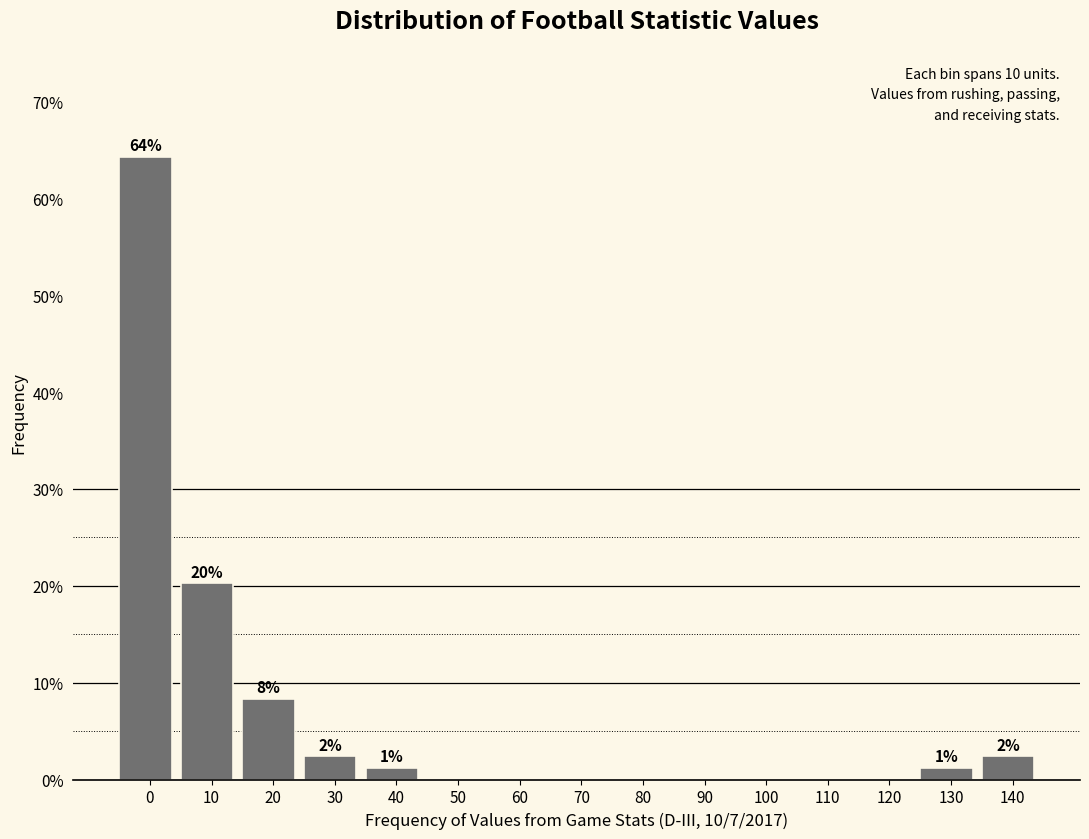

Reading right to left, what are all the values shown in this chart?

140=2.4	130=1.2	120=0.0	110=0.0	100=0.0	90=0.0	80=0.0	70=0.0	60=0.0	50=0.0	40=1.2	30=2.4	20=8.3	10=20.2	0=64.3